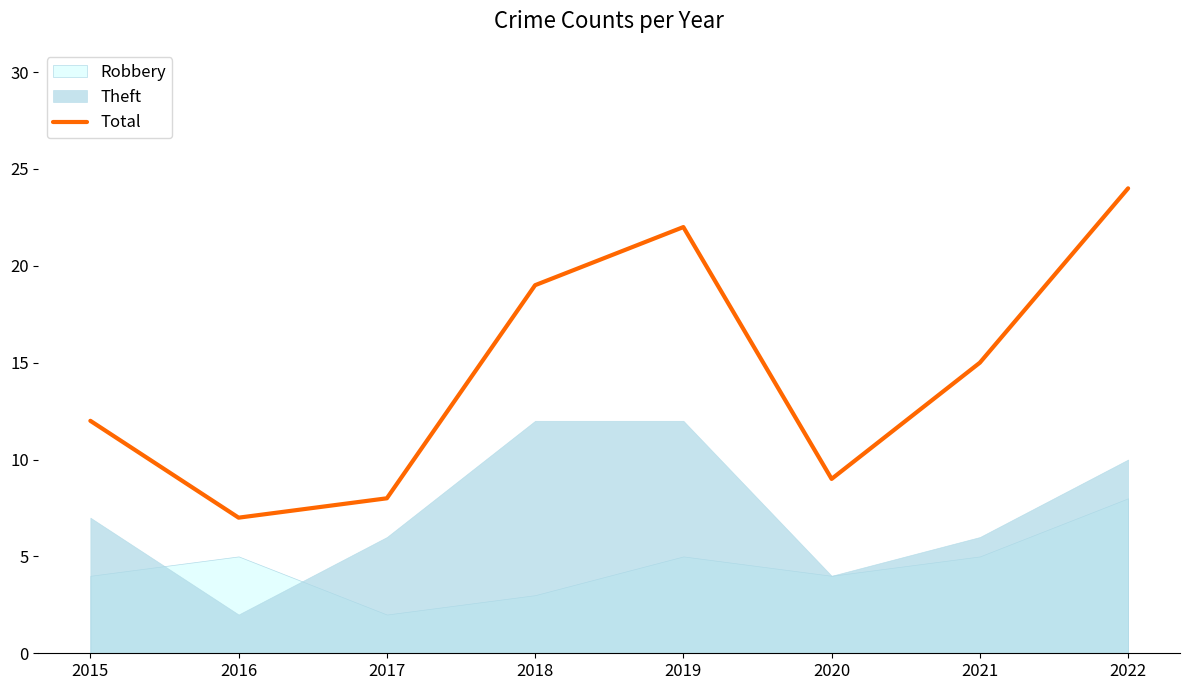

Which label corresponds to the largest value in the chart?

2022